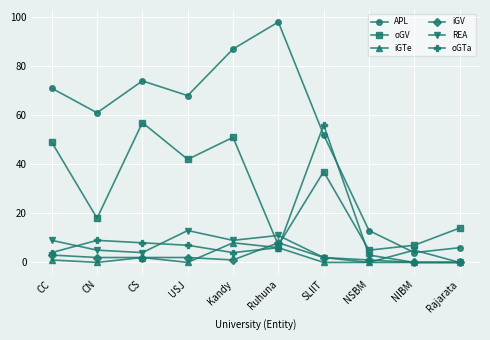

What value does the oGV series have at Ruhuna, to the nearest 5?

5